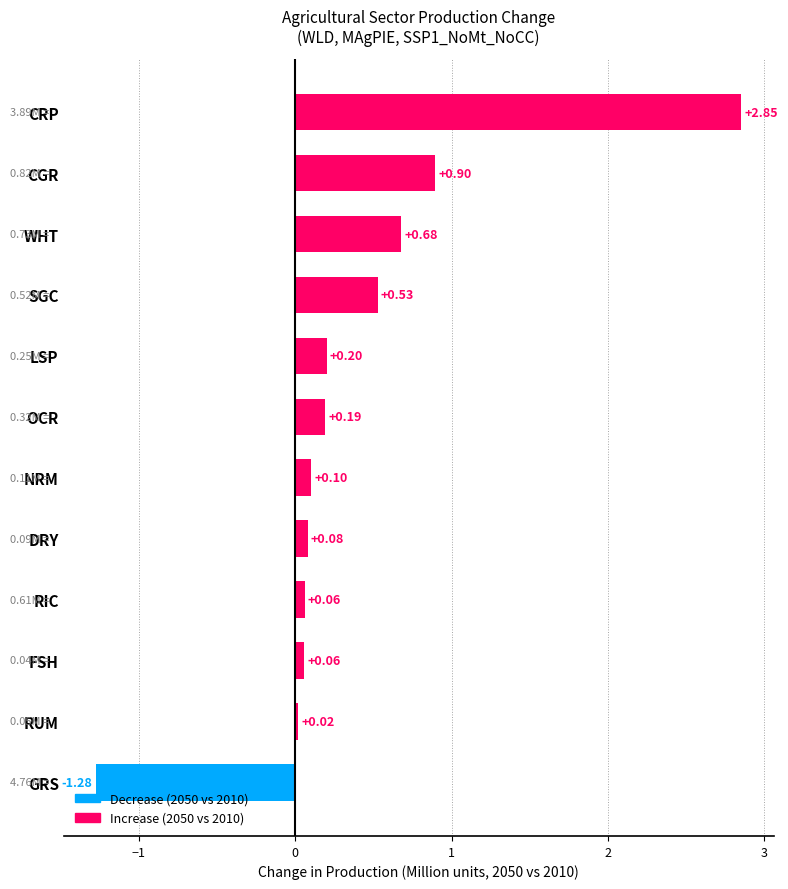

What is the sum of the values at CRP and NRM?

3.0